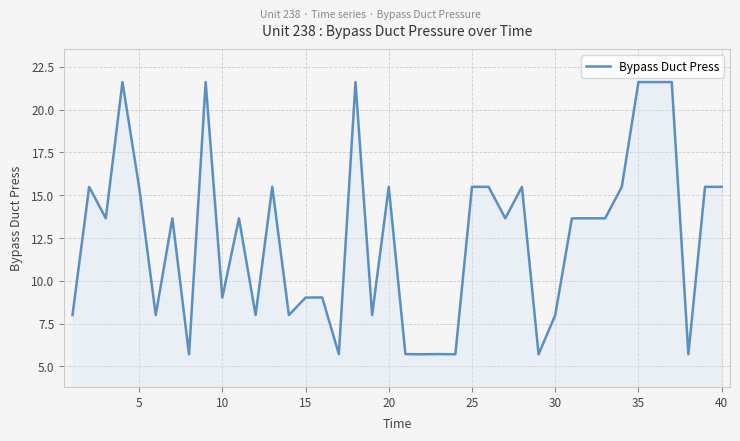

What is the difference between the maximum and minimum values?

15.9